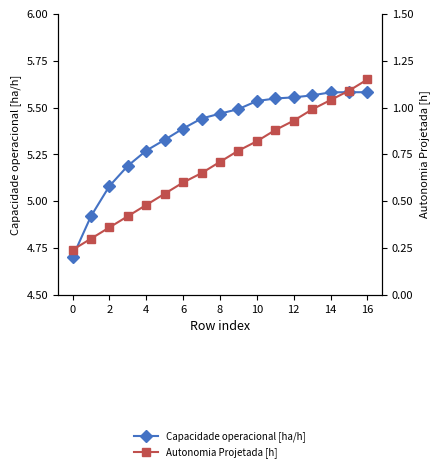

How many distinct data groups are displayed?

2